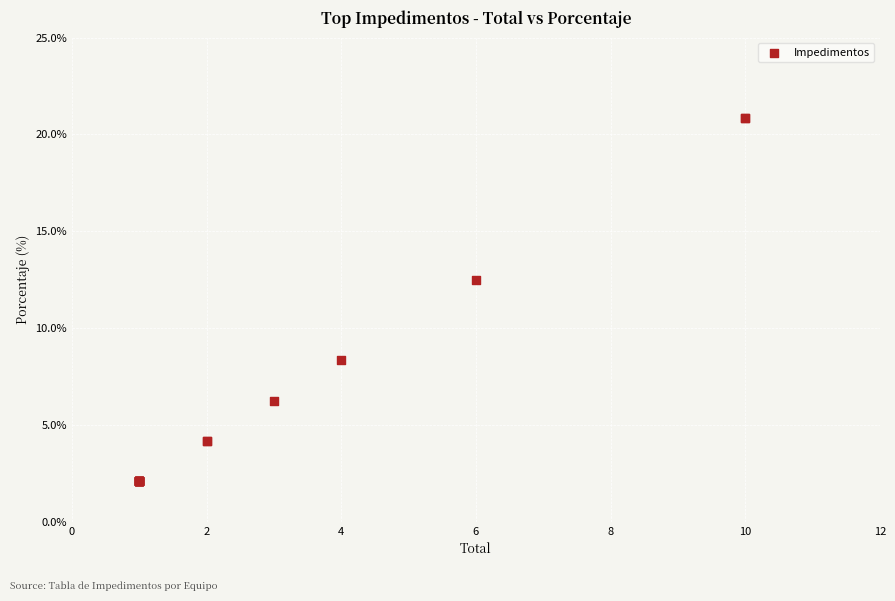

What Y value in the scatter plot is closest to 11?

12.5